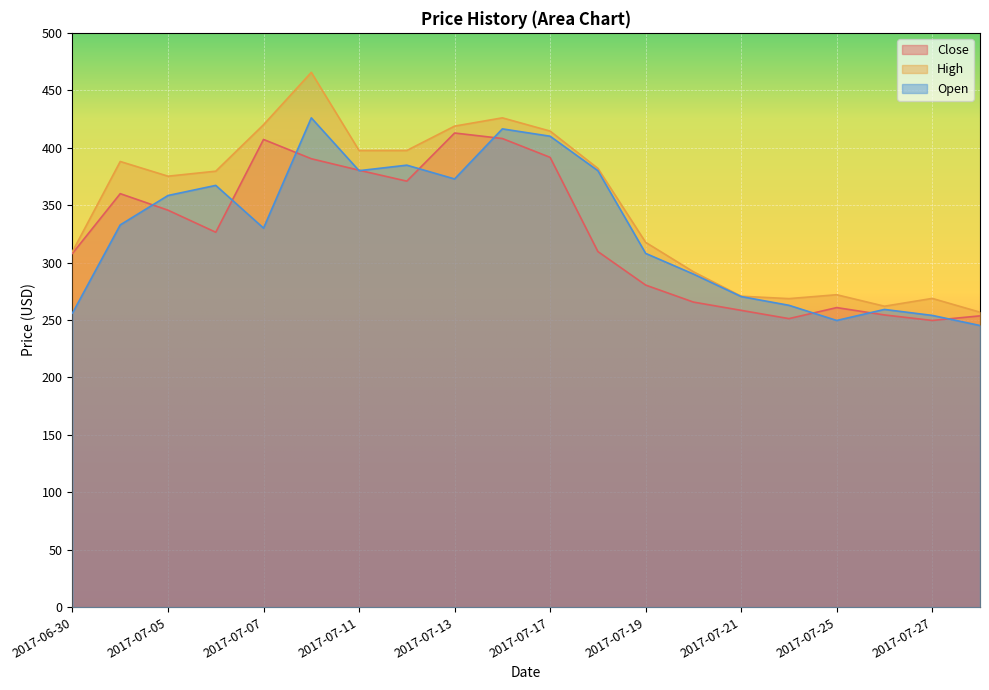

Reading left to right, what are all the values shown in this chart?

Close: 308.0	360.0	345.6	326.4	407.2	390.4	380.4	370.9	412.8	408.0	391.6	309.6	280.4	265.6	258.4	251.2	260.8	254.4	249.6	253.6
High: 309.6	388.0	375.2	379.6	420.0	465.6	397.6	397.6	418.8	426.0	414.5	382.0	317.6	292.0	270.7	268.6	272.0	262.0	268.8	256.8
Open: 256.0	332.8	358.4	367.2	330.0	426.0	380.0	384.8	372.8	416.4	410.0	380.0	308.0	290.0	270.4	262.8	249.6	259.2	254.0	245.2